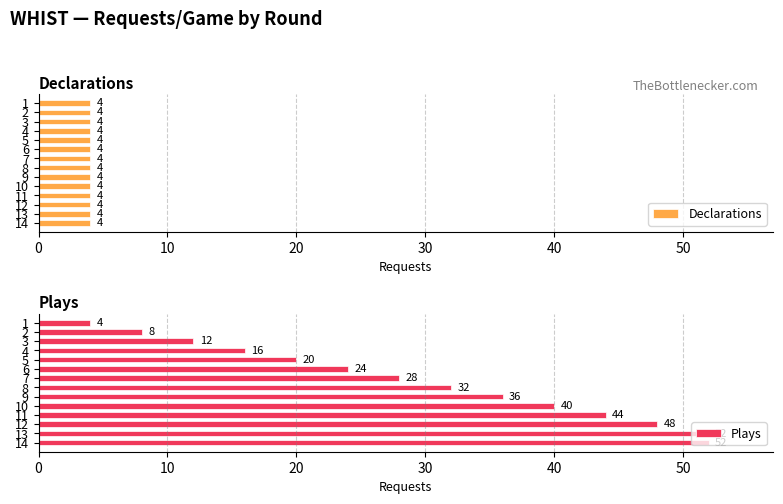

Where is Plays nearest to the value 28?

7